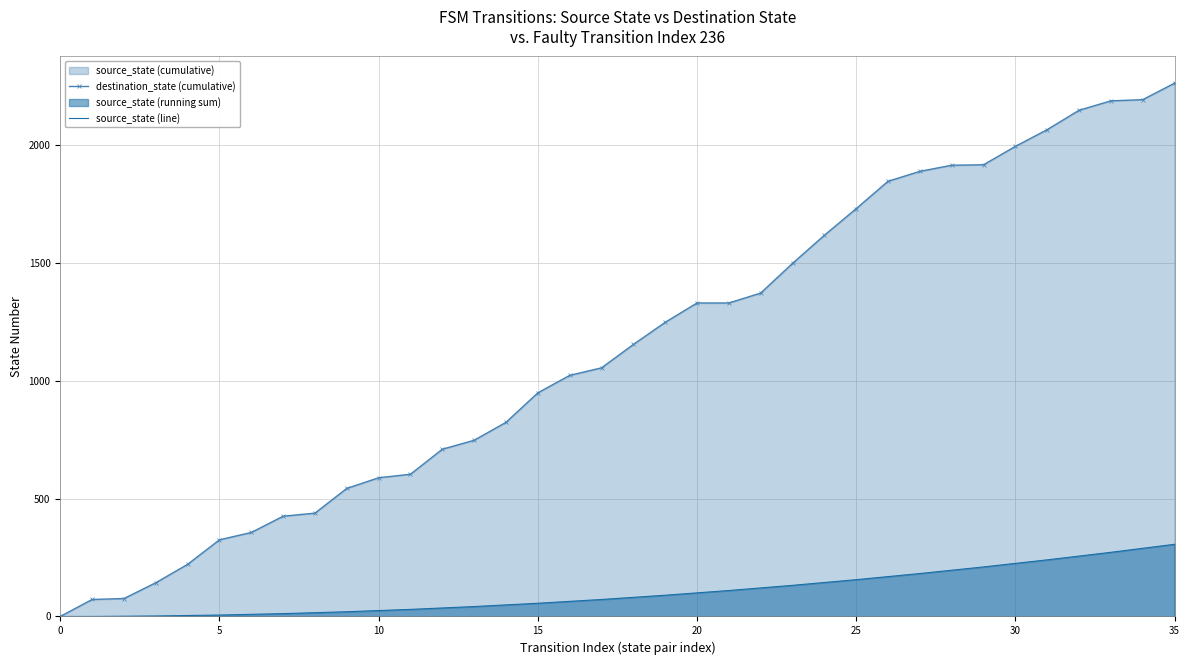

How many values in the source_state (line) series exceed 81?

17